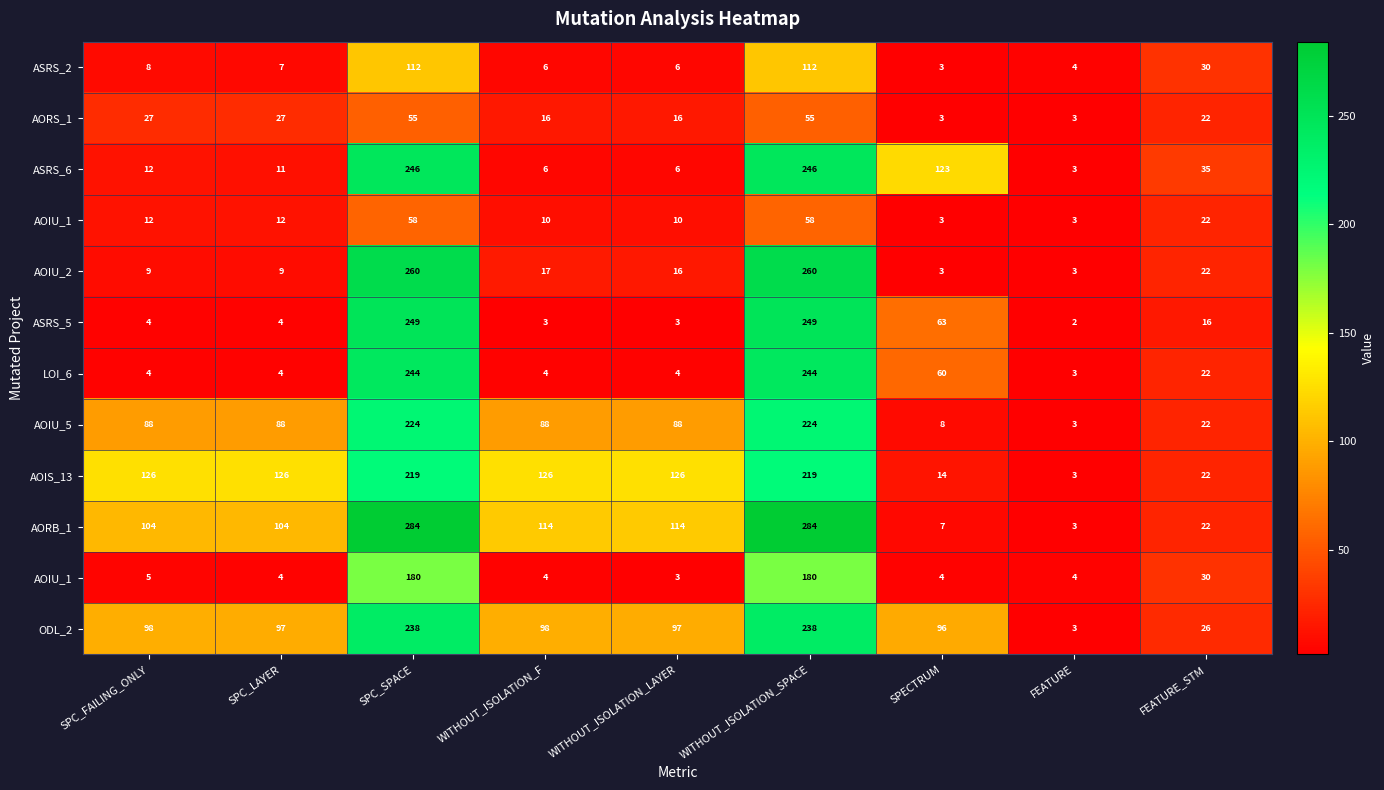

At which category is the sum across all series the highest?

SPC_SPACE